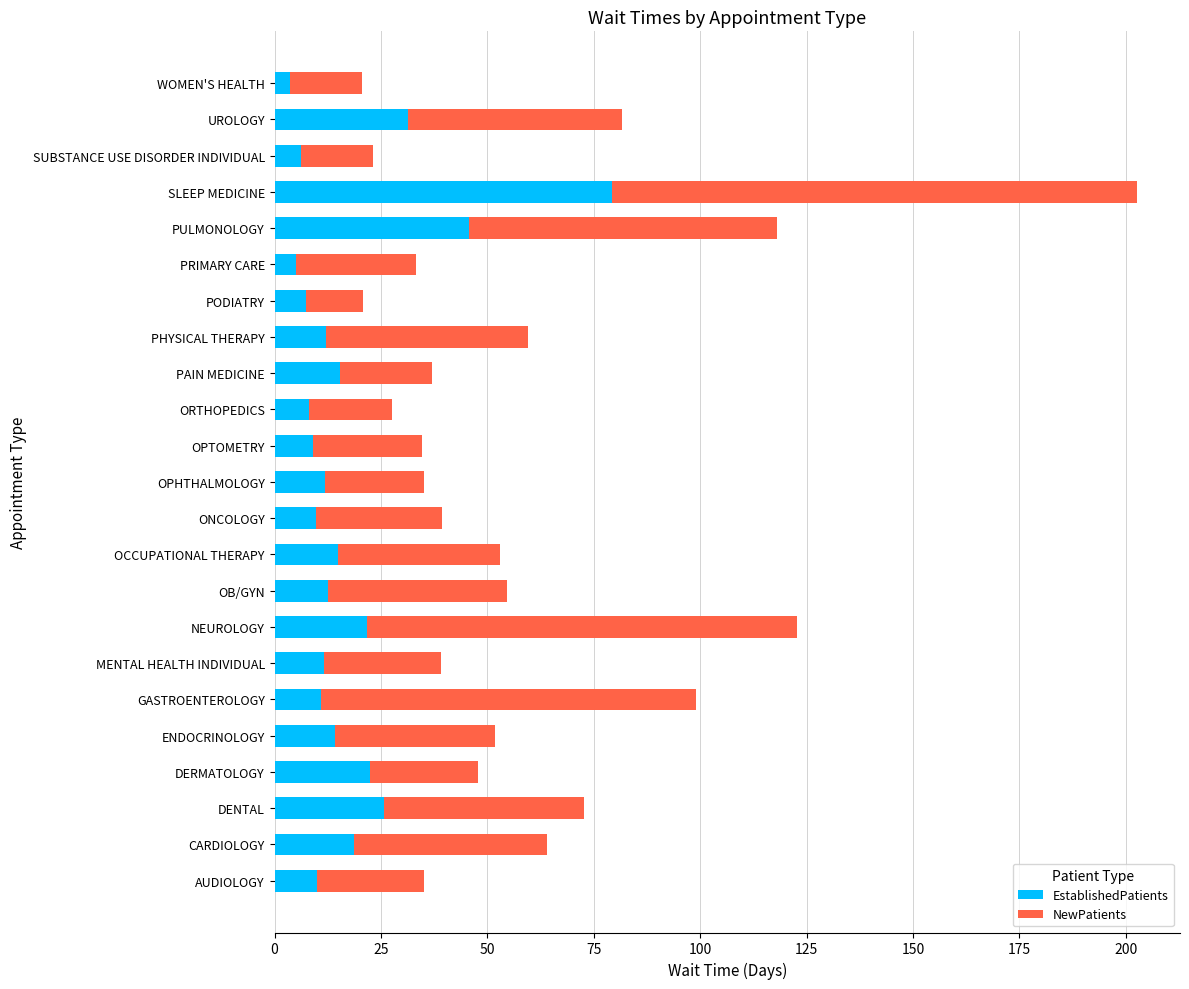

What is the total value across all series at DERMATOLOGY?

47.9